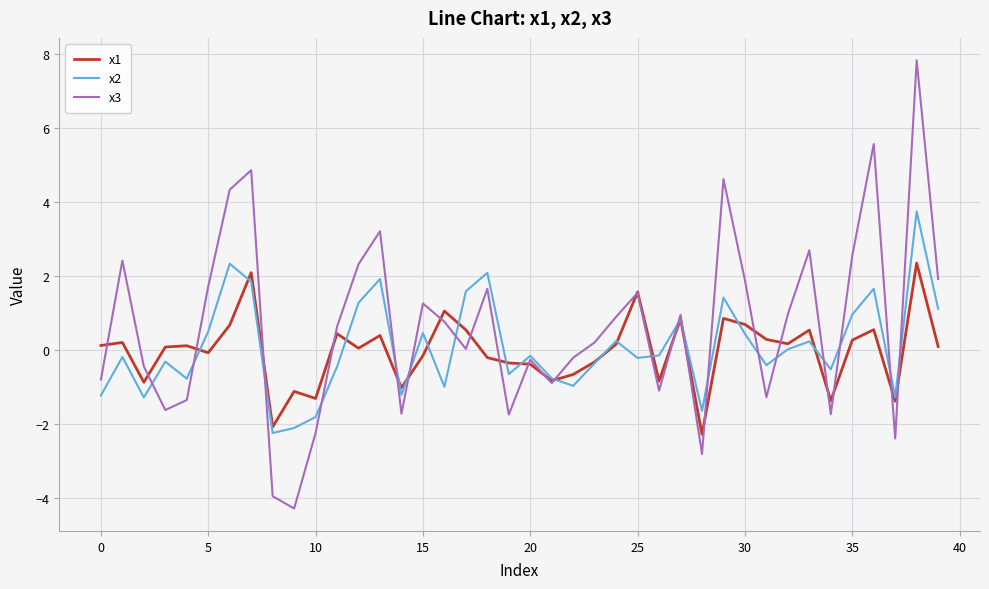

What is the smallest value displayed?

-4.3